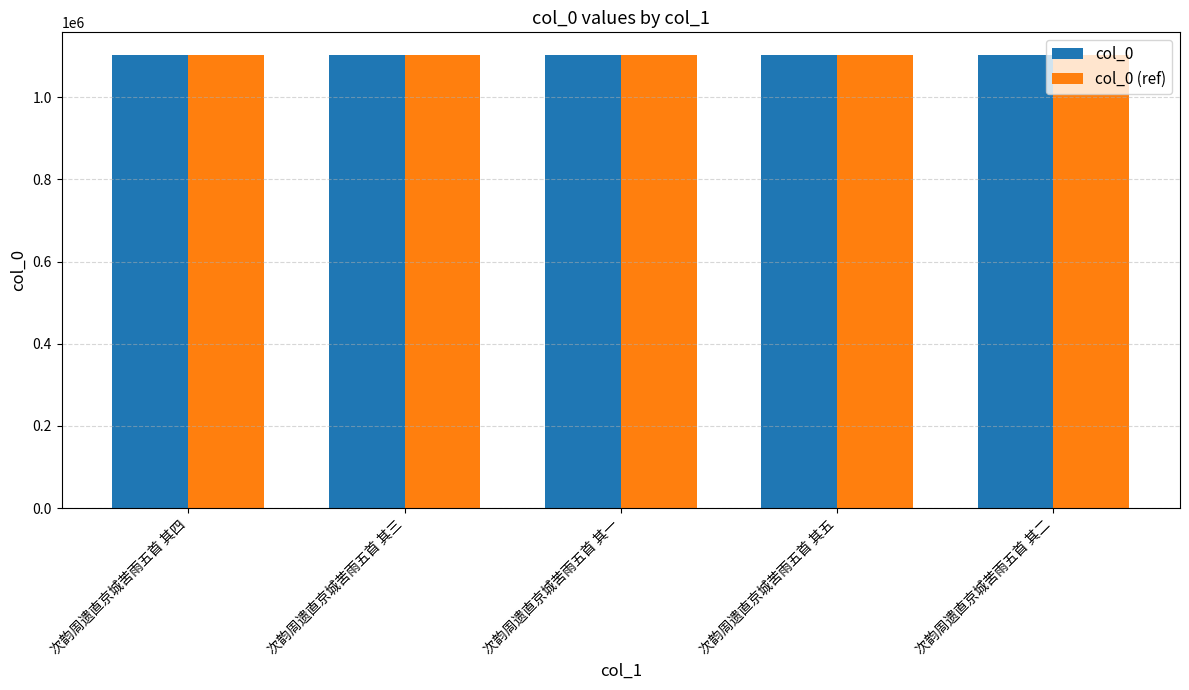

What is the total value across all series at 次韵周遗直京城苦雨五首 其五?

2205732